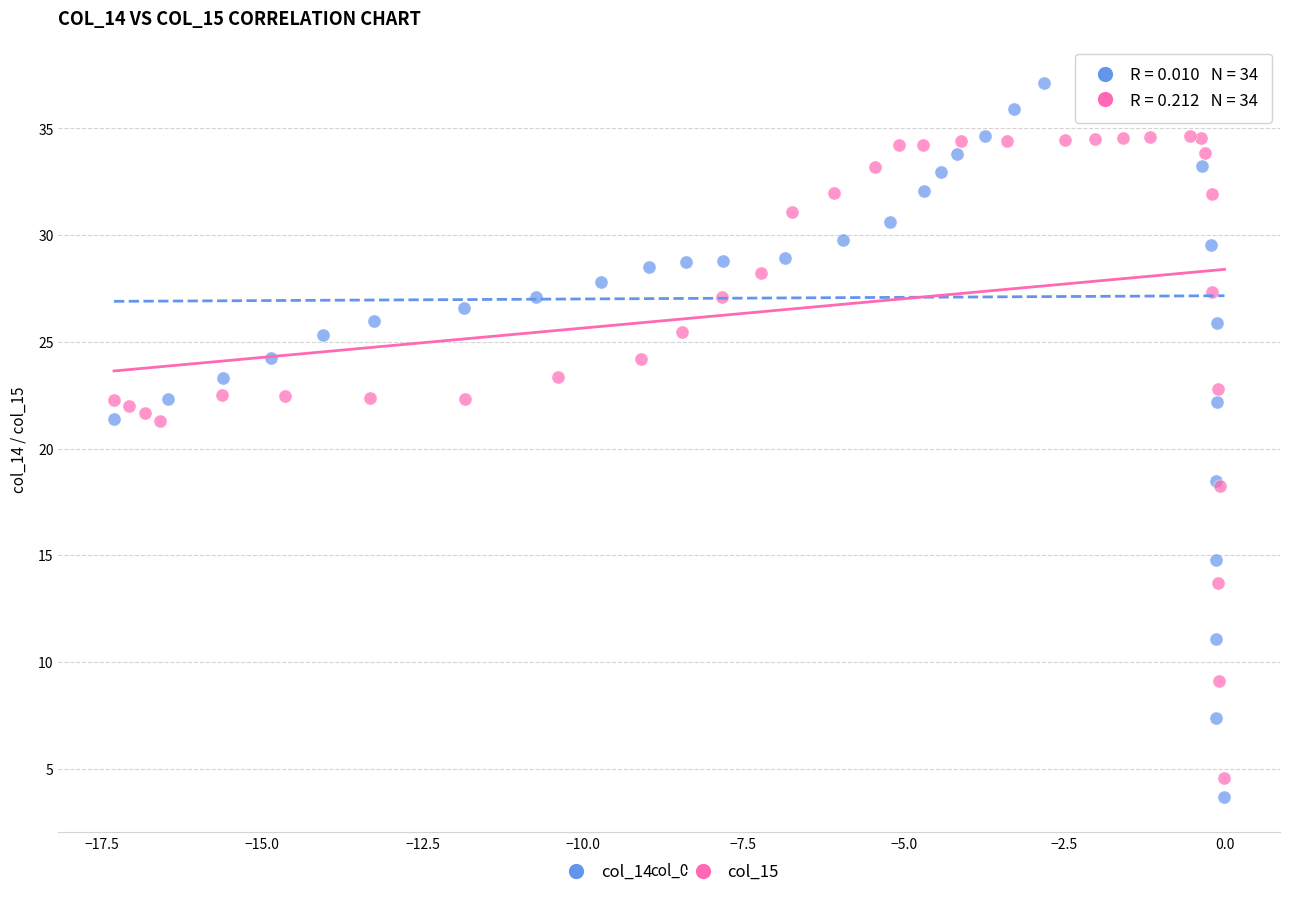

Which series has the widest spread of Y values?

col_14